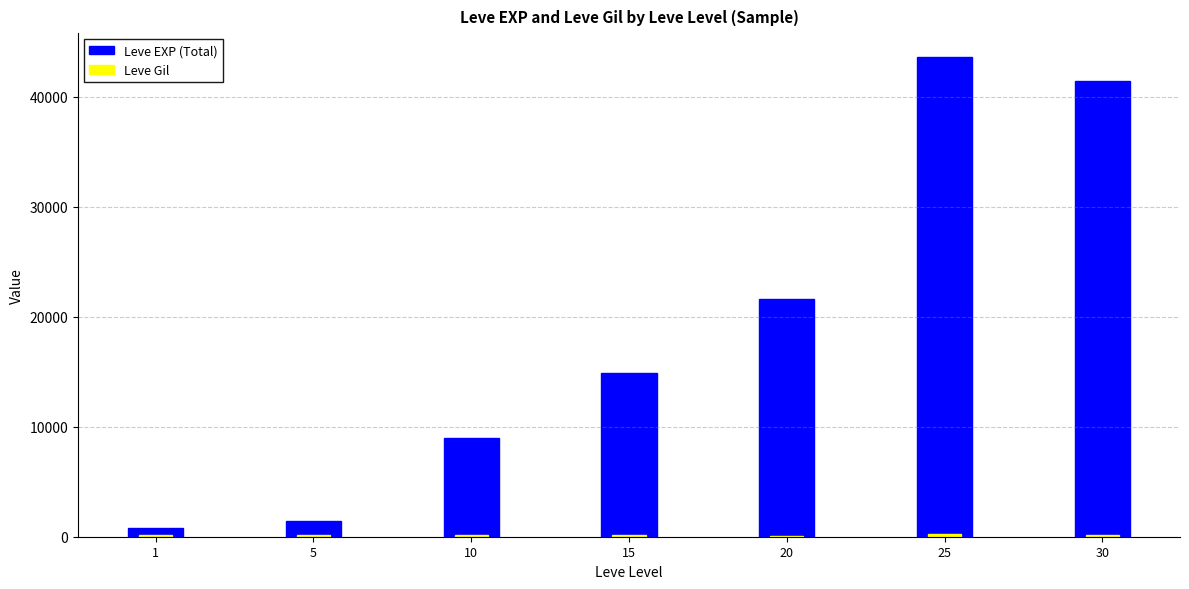

What is the difference between the Leve Gil values at 15 and 10?

4